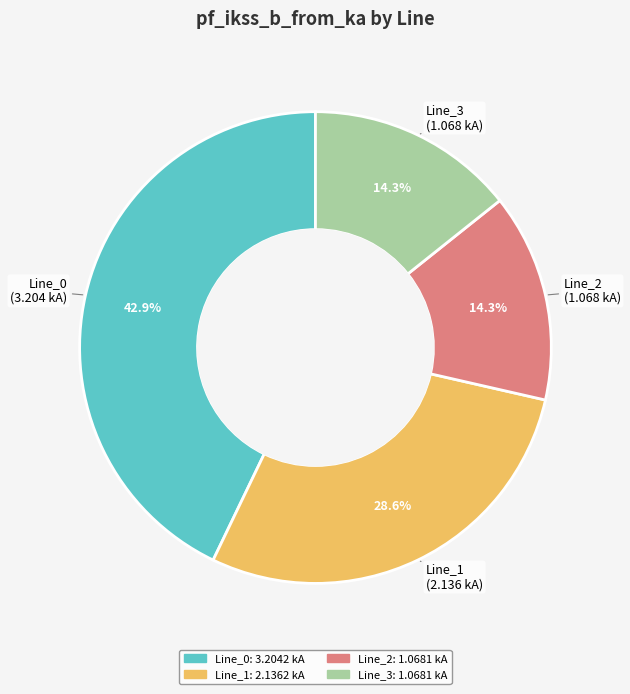

True or false: Line_3 accounts for 14% of the total.

True